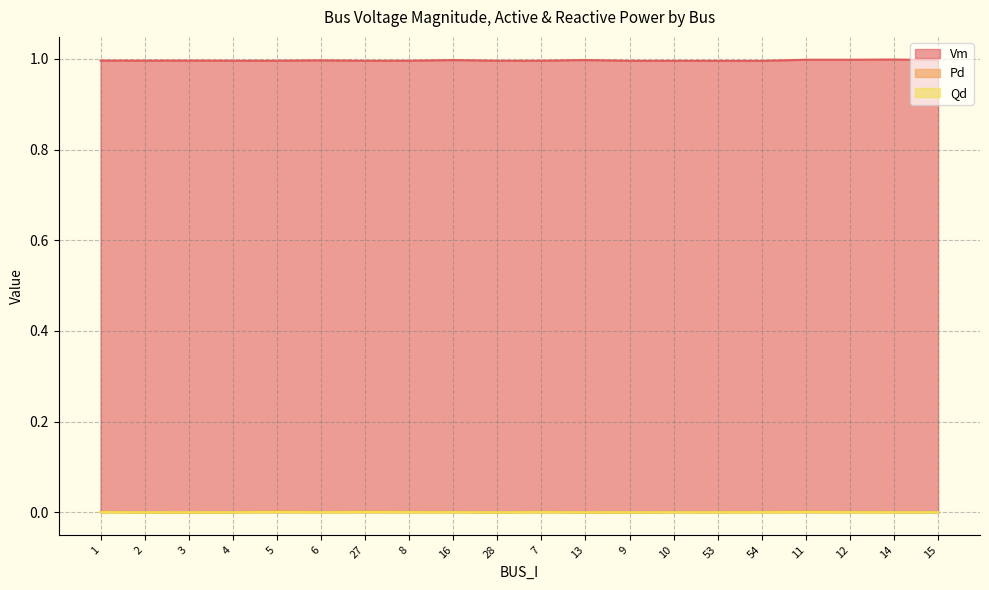

How many values in Pd are above zero?

18